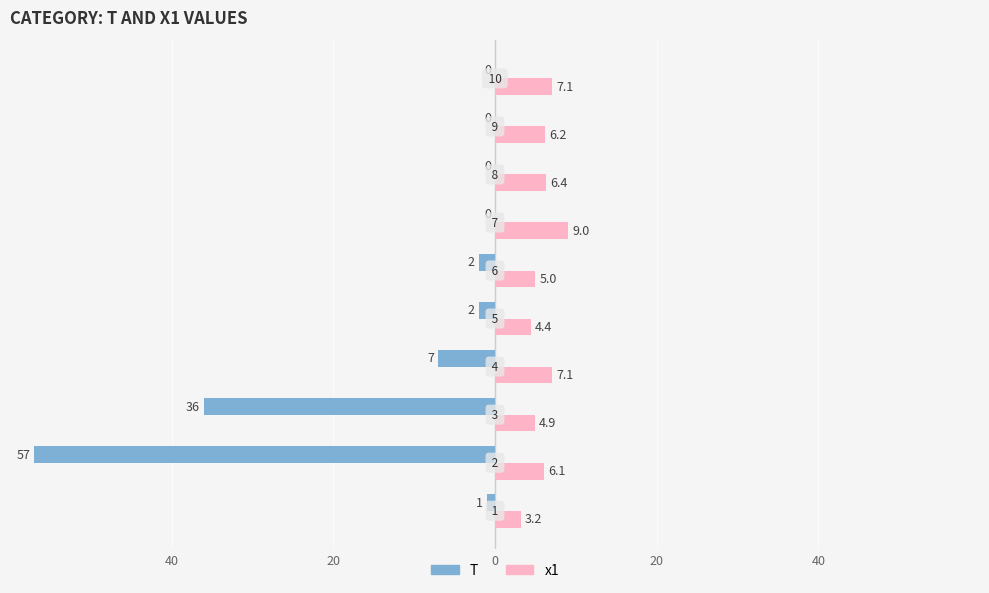

What are all the series names shown in the legend?

T, x1